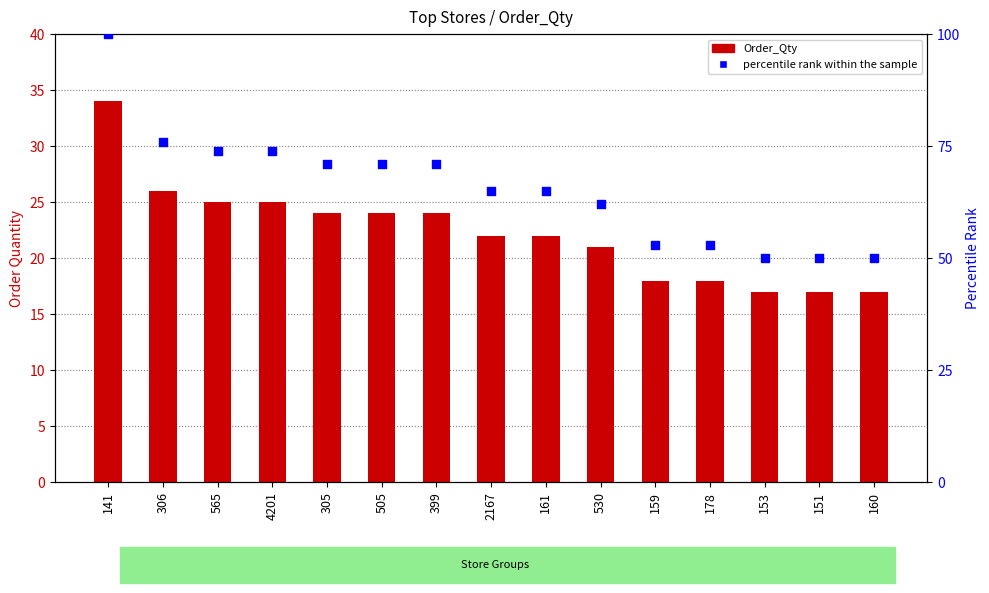

What are all the series names shown in the legend?

Order_Qty, percentile rank within the sample